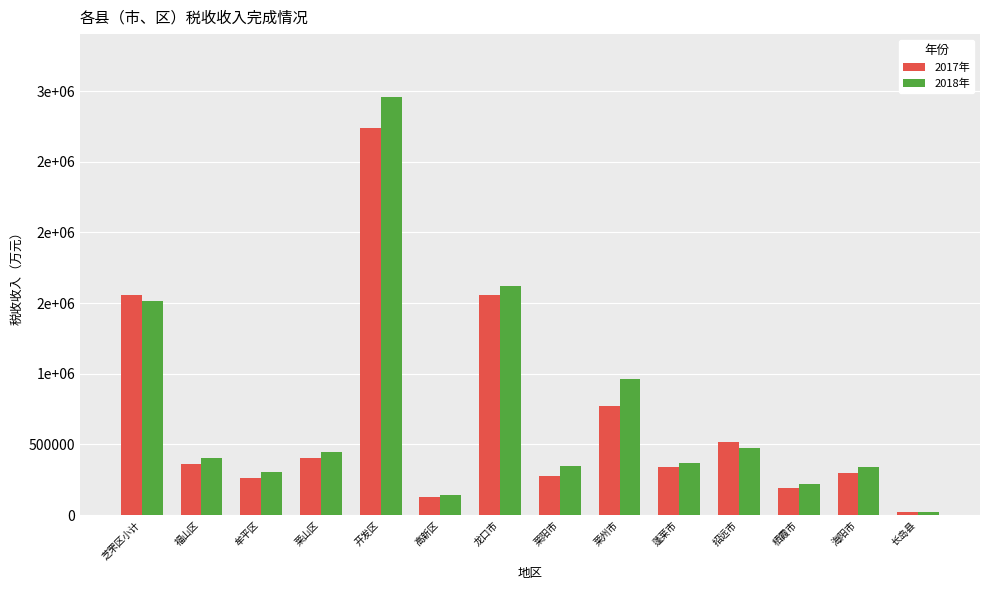

Reading left to right, list all the values displayed in this chart.

2017年: 芝罘区小计=1558906	福山区=358759	牟平区=259784	莱山区=400284	开发区=2737009	高新区=128631	龙口市=1556282	莱阳市=277439	莱州市=769632	蓬莱市=341705	招远市=513986	栖霞市=194034	海阳市=300643	长岛县=19664
2018年: 芝罘区小计=1517932	福山区=401934	牟平区=306244	莱山区=448294	开发区=2960008	高新区=140066	龙口市=1621595	莱阳市=347482	莱州市=963217	蓬莱市=368986	招远市=475001	栖霞市=222332	海阳市=343518	长岛县=23392